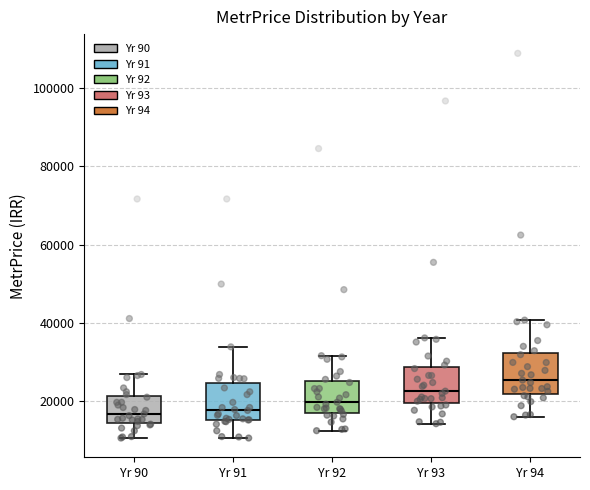

Reading left to right, read every box against the y-axis: the position of its median line, the range the box covers, and the ends of its whiskers. The values are not printed on the chart, so give them approximately, as read against the axis.

Yr 90: median 16000, box 14000 to 22000, whiskers 10000 to 26000
Yr 91: median 18000, box 16000 to 24000, whiskers 10000 to 34000
Yr 92: median 20000, box 16000 to 26000, whiskers 12000 to 32000
Yr 93: median 22000, box 20000 to 28000, whiskers 14000 to 36000
Yr 94: median 26000, box 22000 to 32000, whiskers 16000 to 40000